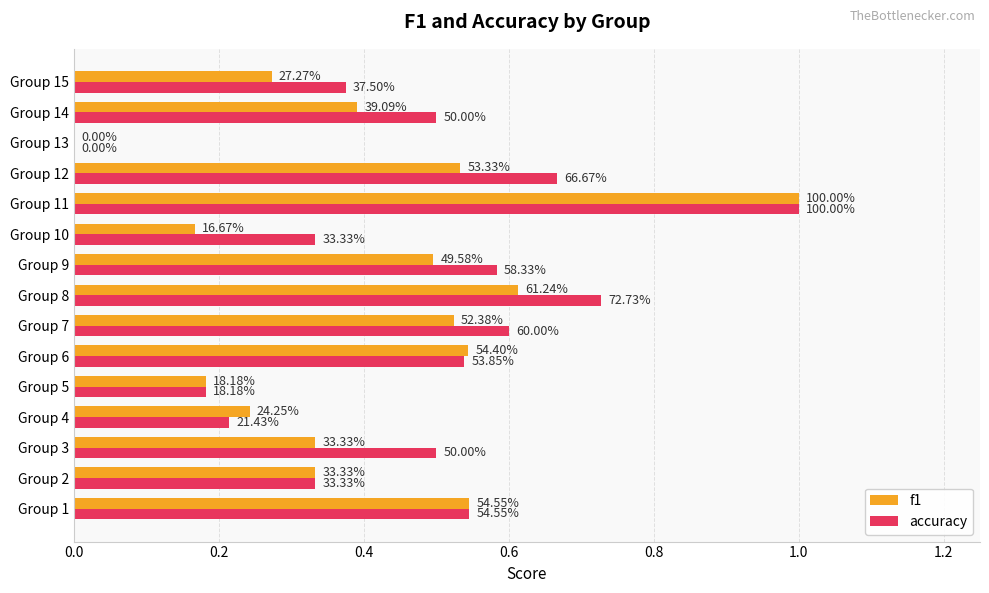

What are all the series names shown in the legend?

f1, accuracy